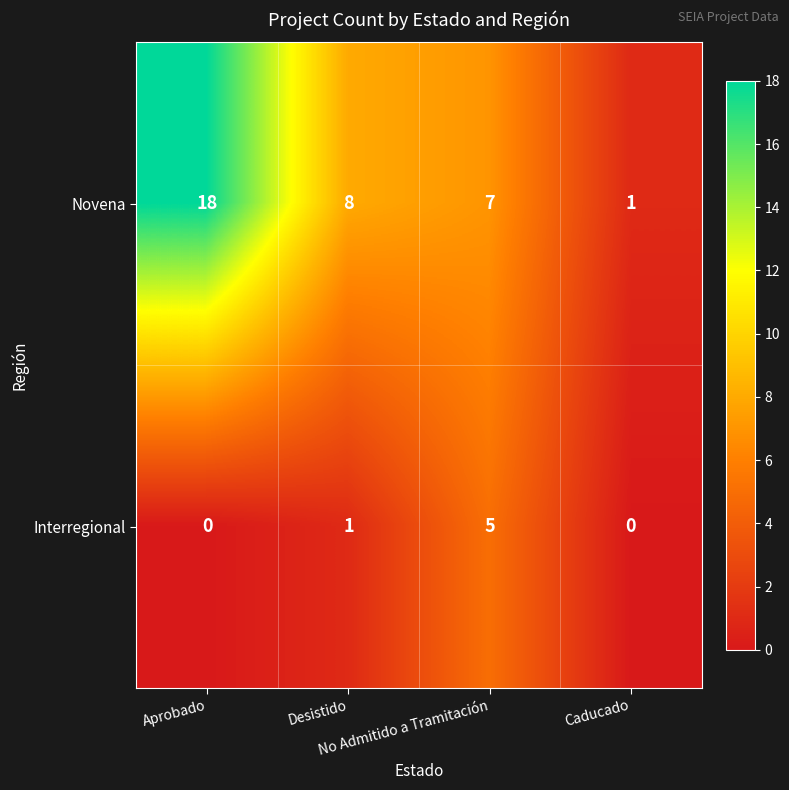

What is the maximum value shown in the chart?

18